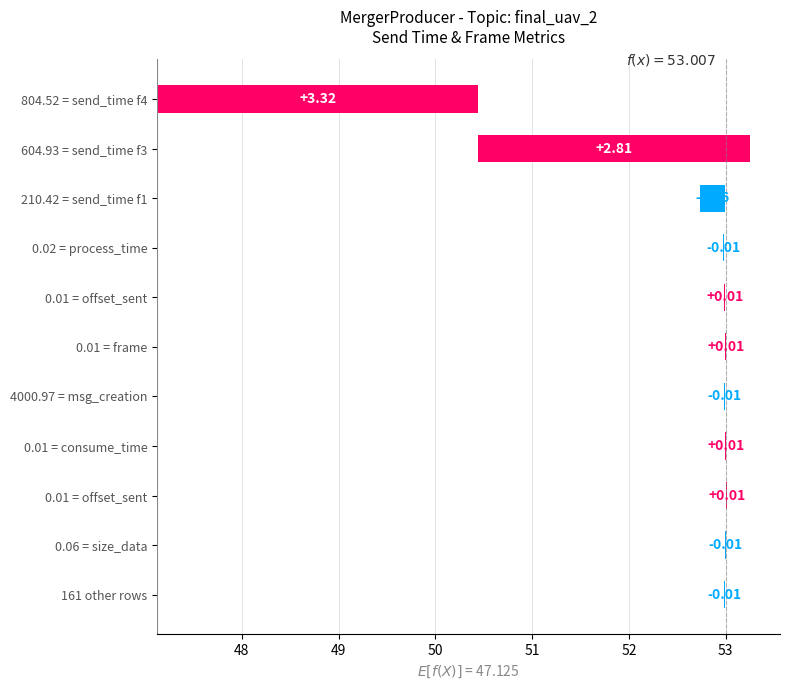

Reading left to right, transcribe all the data shown in this chart.

3.3	2.8	-0.3	-0.0	0.0	0.0	-0.0	0.0	0.0	-0.0	-0.0